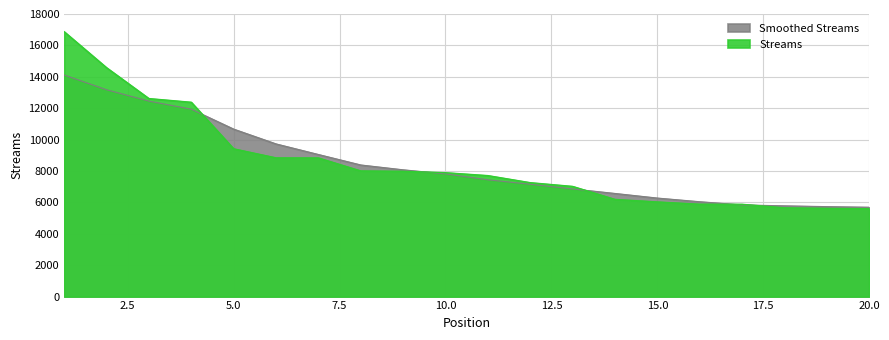

What is the sum of all values?

170285